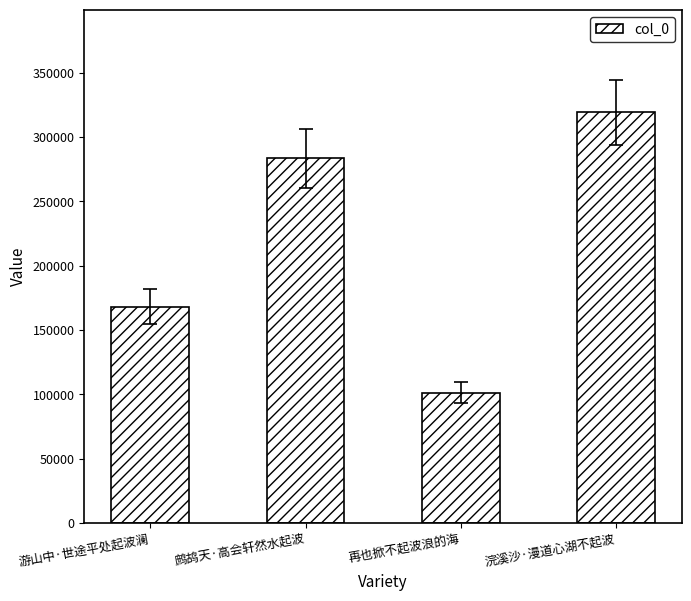

How many data points does each series have?

4